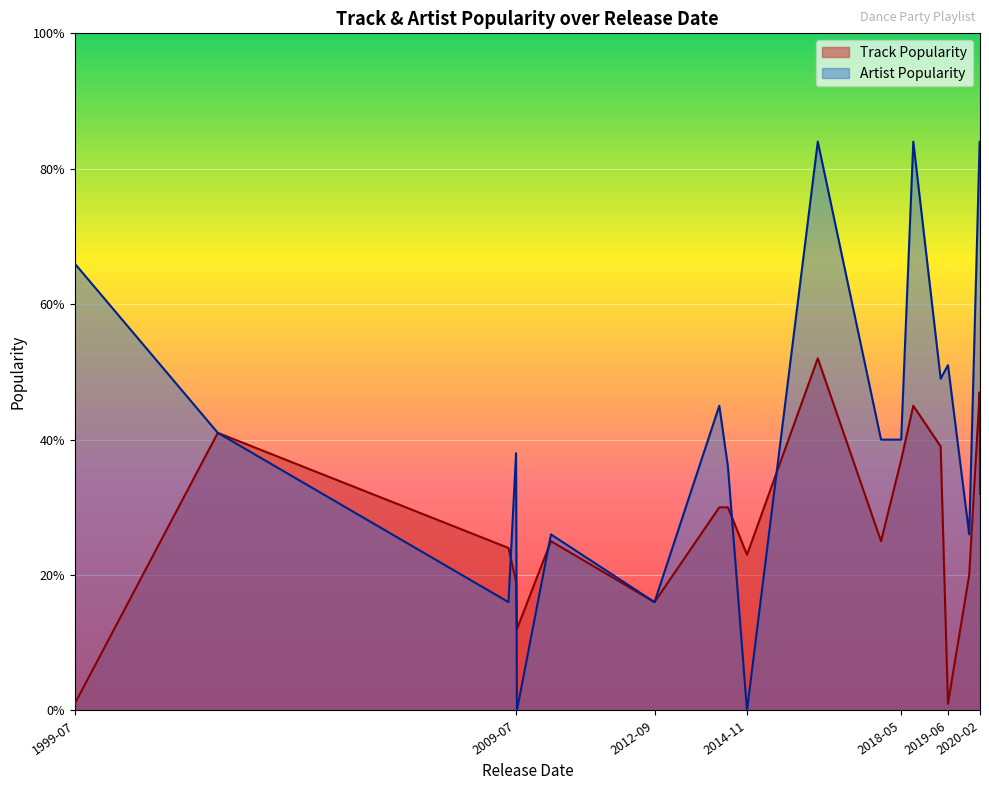

What is the sum of all Track Popularity values?

565